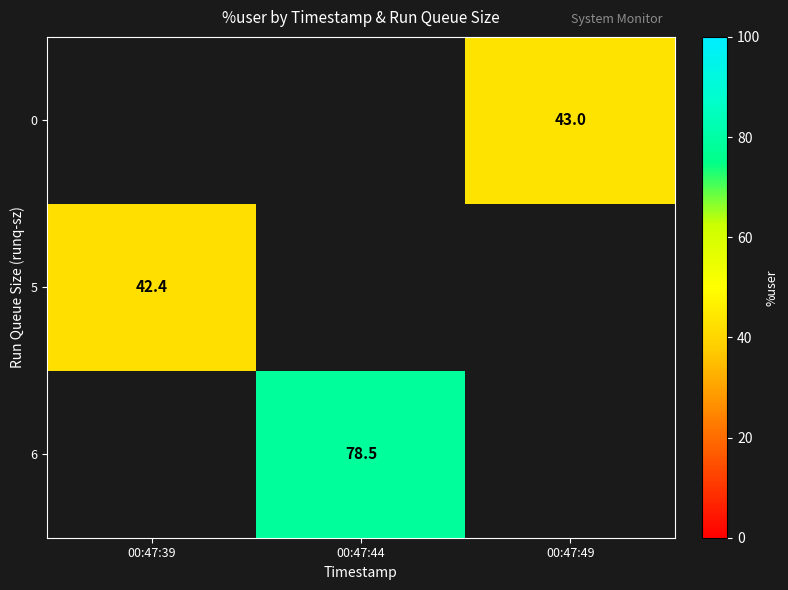

True or false: 0 has a value of 70.5 at 00:47:49.

False